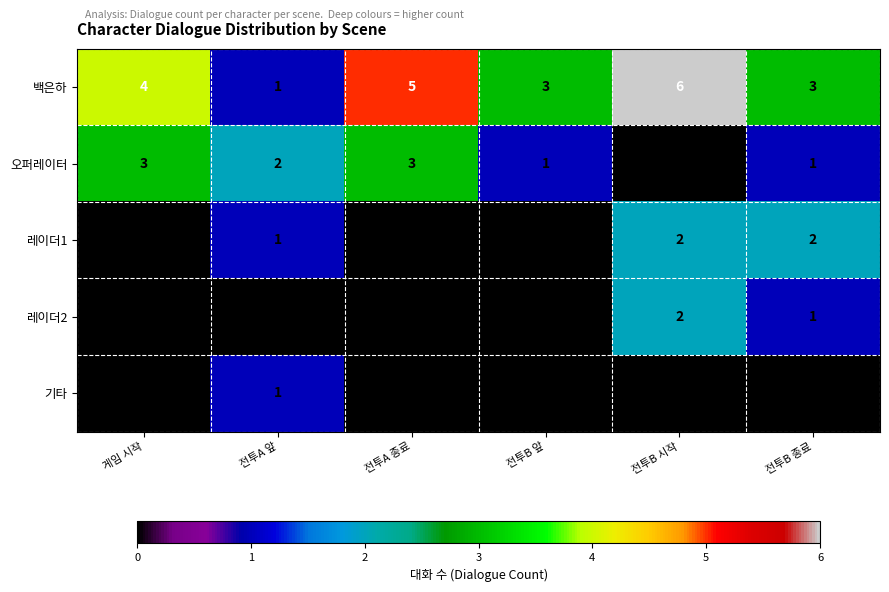

Reading left to right, extract all data points from this chart.

백은하: 게임 시작=4	전투A 앞=1	전투A 종료=5	전투B 앞=3	전투B 시작=6	전투B 종료=3
오퍼레이터: 게임 시작=3	전투A 앞=2	전투A 종료=3	전투B 앞=1	전투B 시작=0	전투B 종료=1
레이더1: 게임 시작=0	전투A 앞=1	전투A 종료=0	전투B 앞=0	전투B 시작=2	전투B 종료=2
레이더2: 게임 시작=0	전투A 앞=0	전투A 종료=0	전투B 앞=0	전투B 시작=2	전투B 종료=1
기타: 게임 시작=0	전투A 앞=1	전투A 종료=0	전투B 앞=0	전투B 시작=0	전투B 종료=0